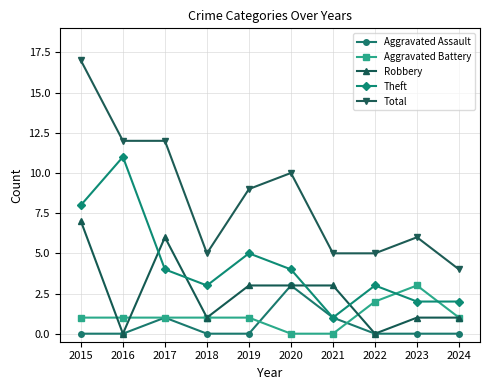

Reading left to right, what are all the values shown in this chart?

Aggravated Assault: 0	0	1	0	0	3	1	0	0	0
Aggravated Battery: 1	1	1	1	1	0	0	2	3	1
Robbery: 7	0	6	1	3	3	3	0	1	1
Theft: 8	11	4	3	5	4	1	3	2	2
Total: 17	12	12	5	9	10	5	5	6	4